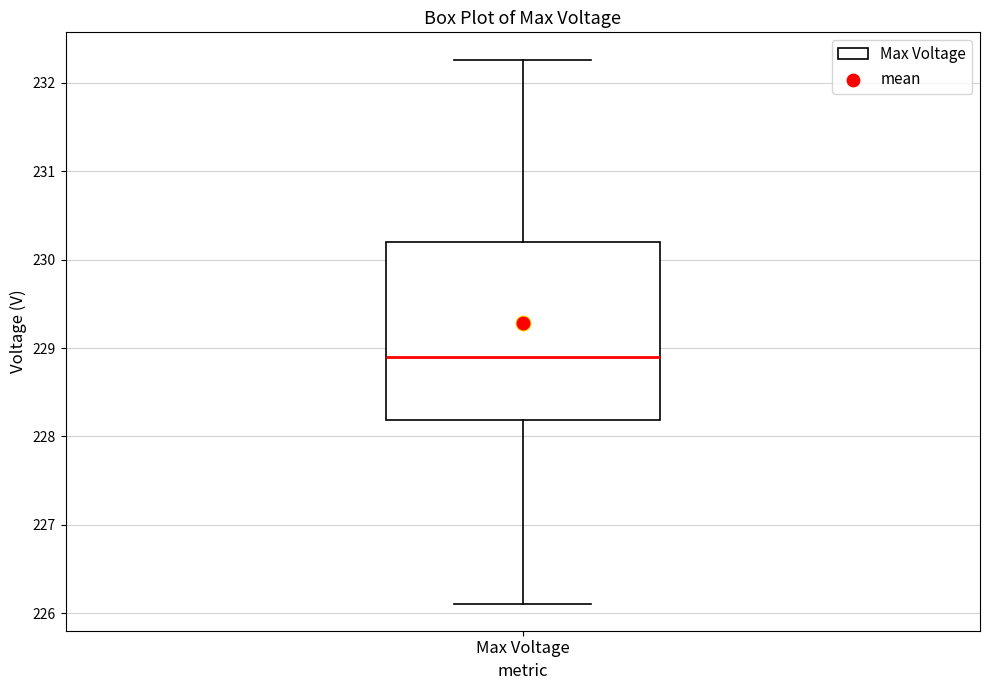

Where is the upper edge of the box for Max Voltage on the y-axis? The values are not printed on the chart, so give them approximately, as read against the axis.

230.2